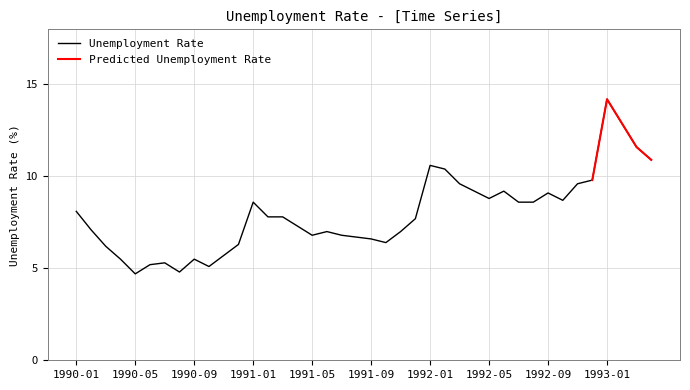

True or false: the data has more than 1 interior local peaks.

True